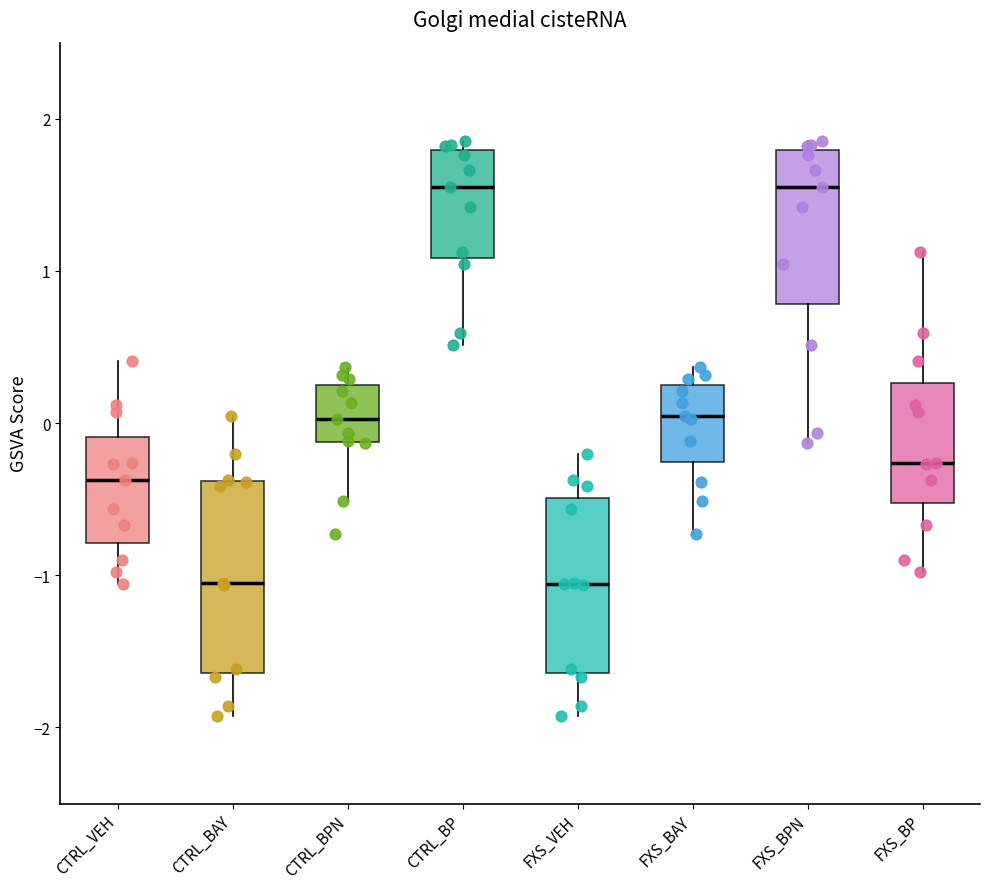

Reading left to right, transcribe this box plot: for each box, give where its median line is, the range the box spans, and where its two whiskers end, as read against the y-axis. The values are not printed on the chart, so give them approximately, as read against the axis.

CTRL_VEH: median -0.4, box -0.8 to -0.1, whiskers -1.1 to 0.4
CTRL_BAY: median -1.0, box -1.6 to -0.4, whiskers -1.9 to 0.0
CTRL_BPN: median 0.0, box -0.1 to 0.3, whiskers -0.5 to 0.4
CTRL_BP: median 1.6, box 1.1 to 1.8, whiskers 0.5 to 1.9
FXS_VEH: median -1.1, box -1.6 to -0.5, whiskers -1.9 to -0.2
FXS_BAY: median 0.0, box -0.3 to 0.3, whiskers -0.7 to 0.4
FXS_BPN: median 1.6, box 0.8 to 1.8, whiskers -0.1 to 1.9
FXS_BP: median -0.3, box -0.5 to 0.3, whiskers -1.0 to 1.1